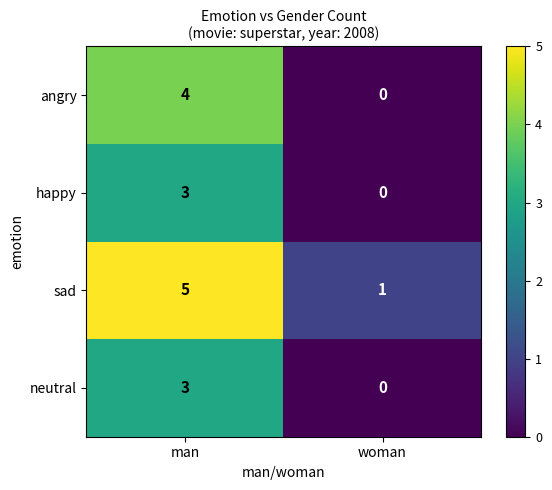

Rank the categories by angry value from highest to lowest.

man, woman